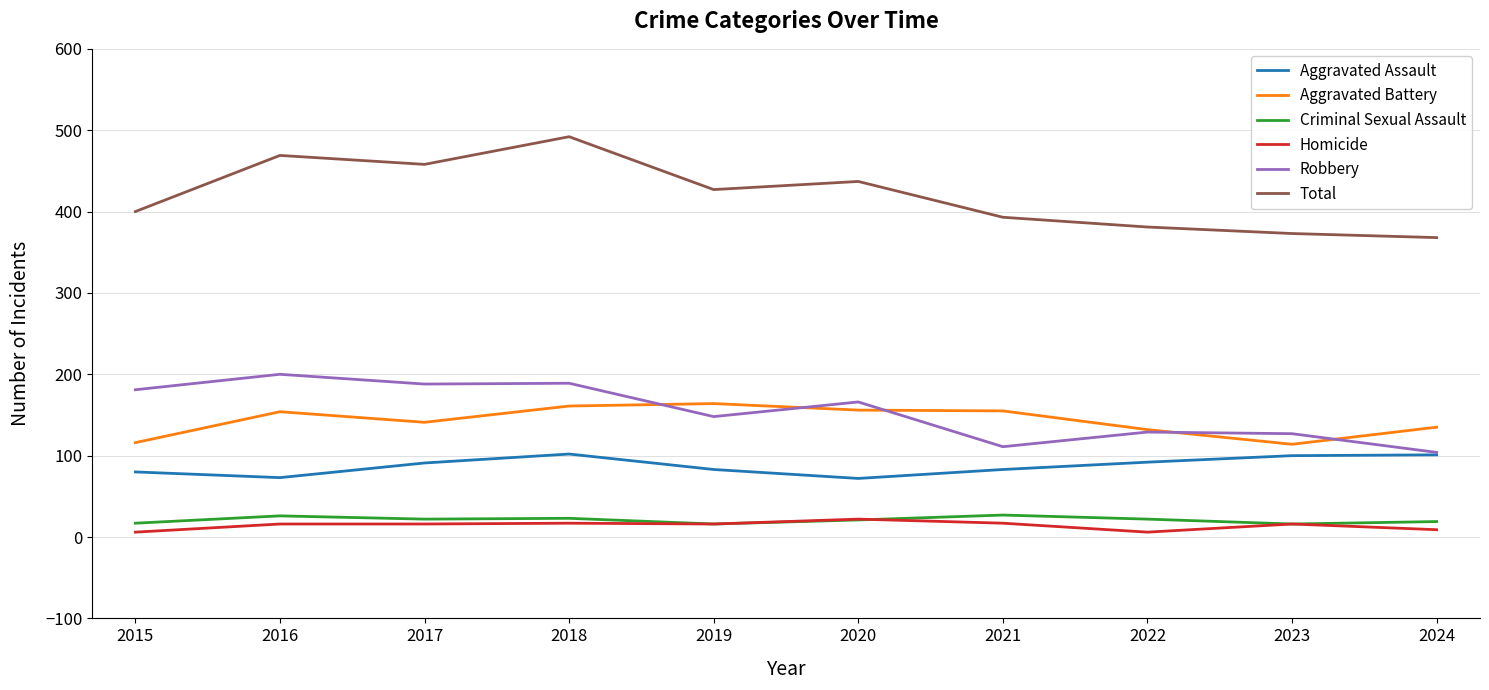

Which label corresponds to the largest value in the chart?

2018